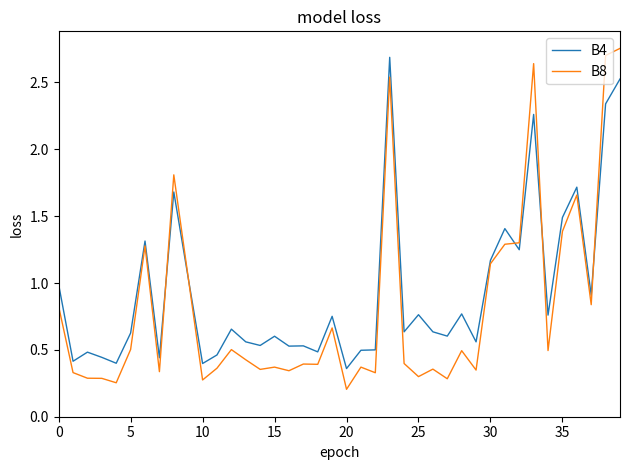

Which series has the widest spread of values?

B8